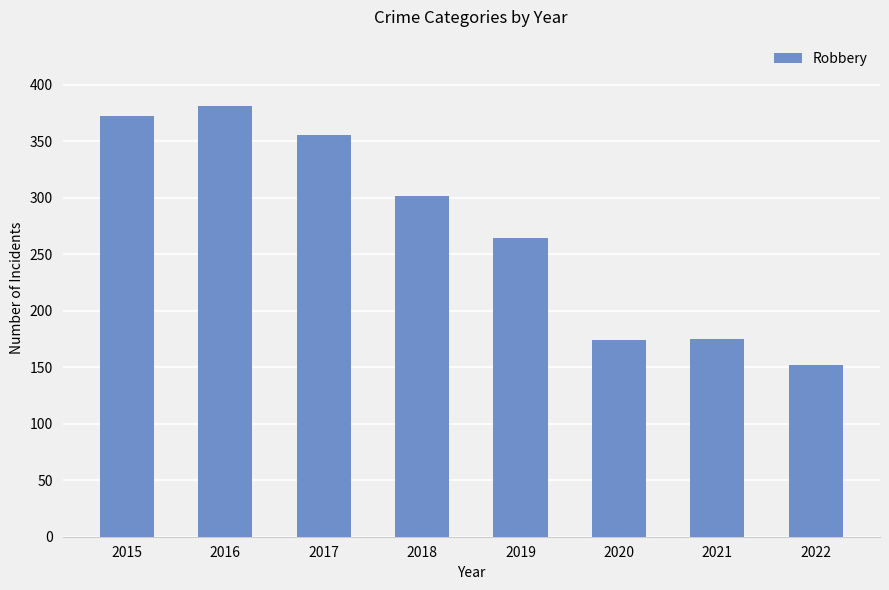

Which label corresponds to the smallest value in the chart?

2022